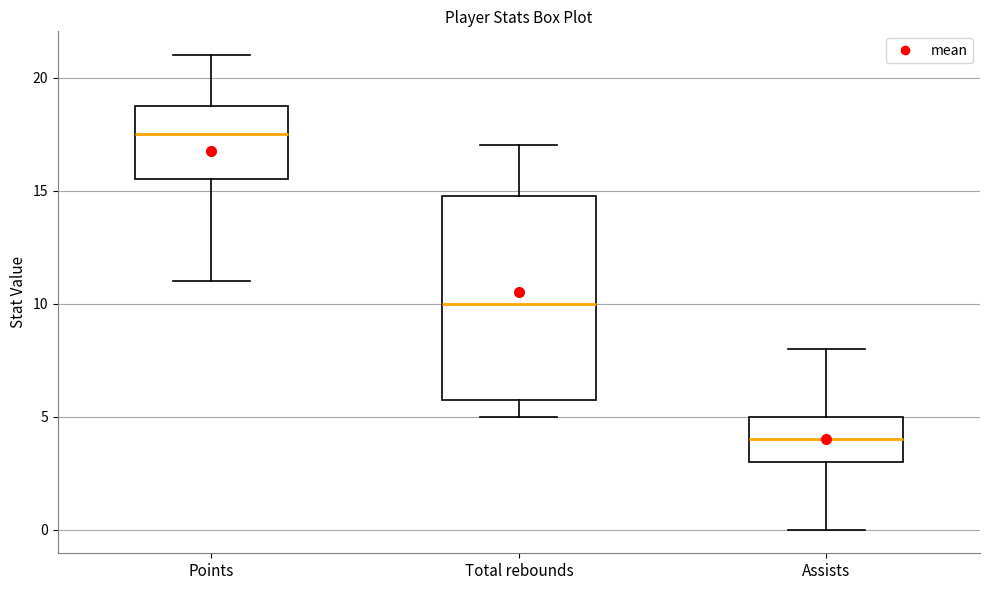

Which box is the tallest, from its lower edge to its upper edge?

Total rebounds